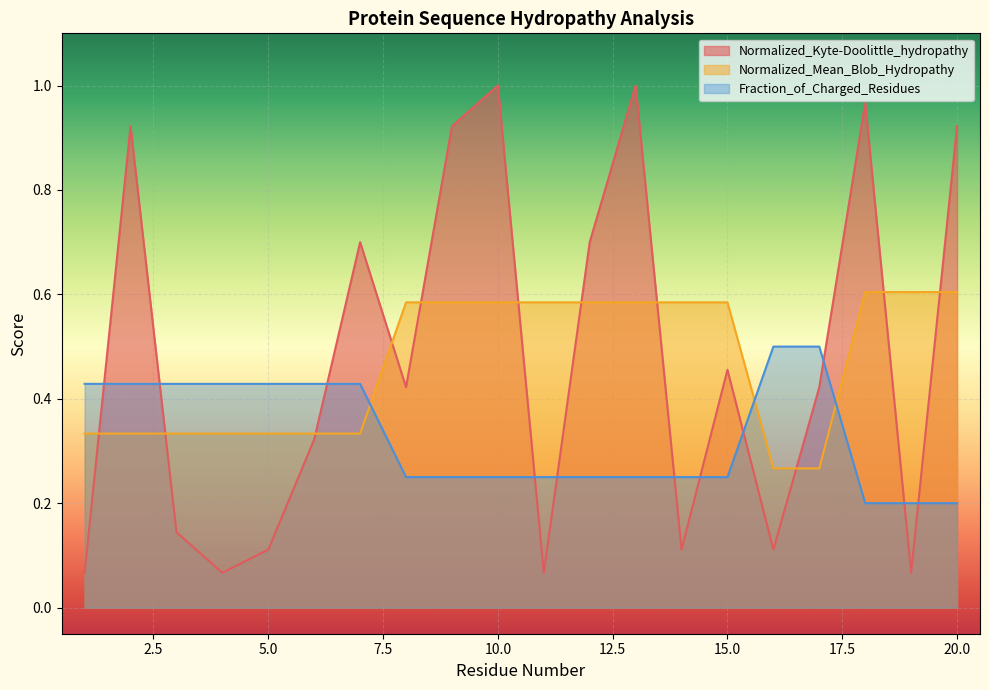

What is the sum of the Normalized_Mean_Blob_Hydropathy values at 11 and 18?

1.2